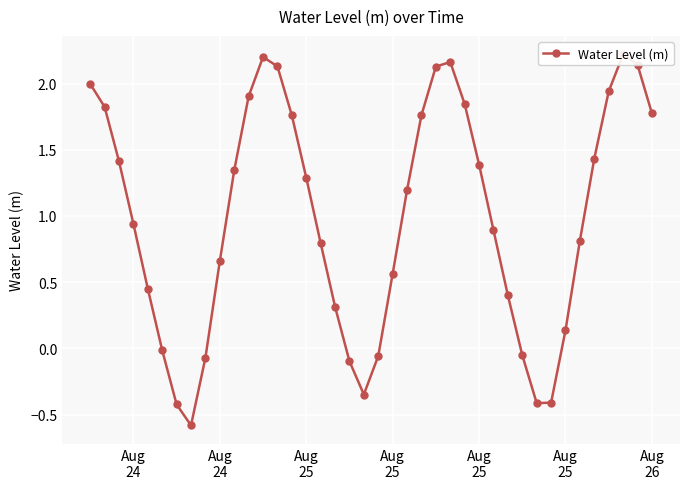

What is the value of the 8th point from the left?

-0.6